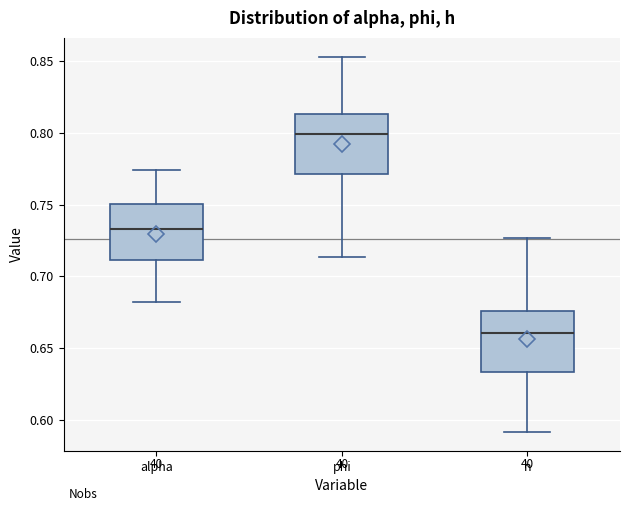

Where is the lower edge of the box for alpha on the y-axis? The values are not printed on the chart, so give them approximately, as read against the axis.

0.710